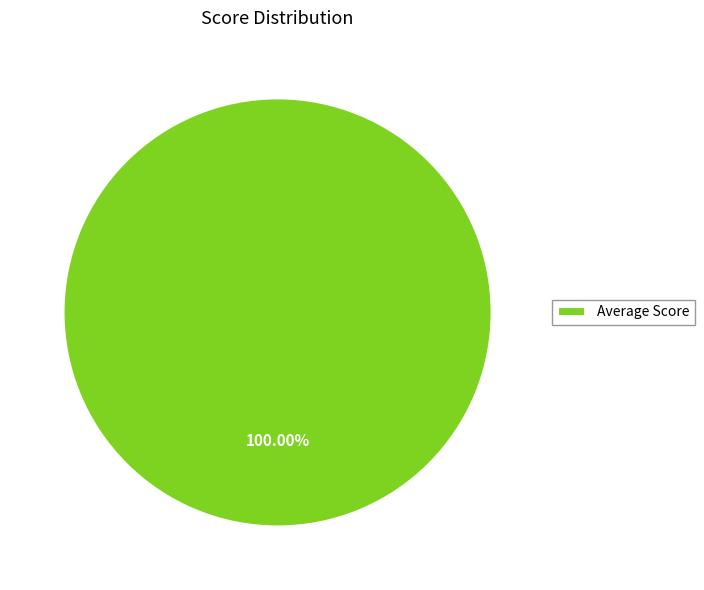

Rank the categories by value from highest to lowest.

Average Score